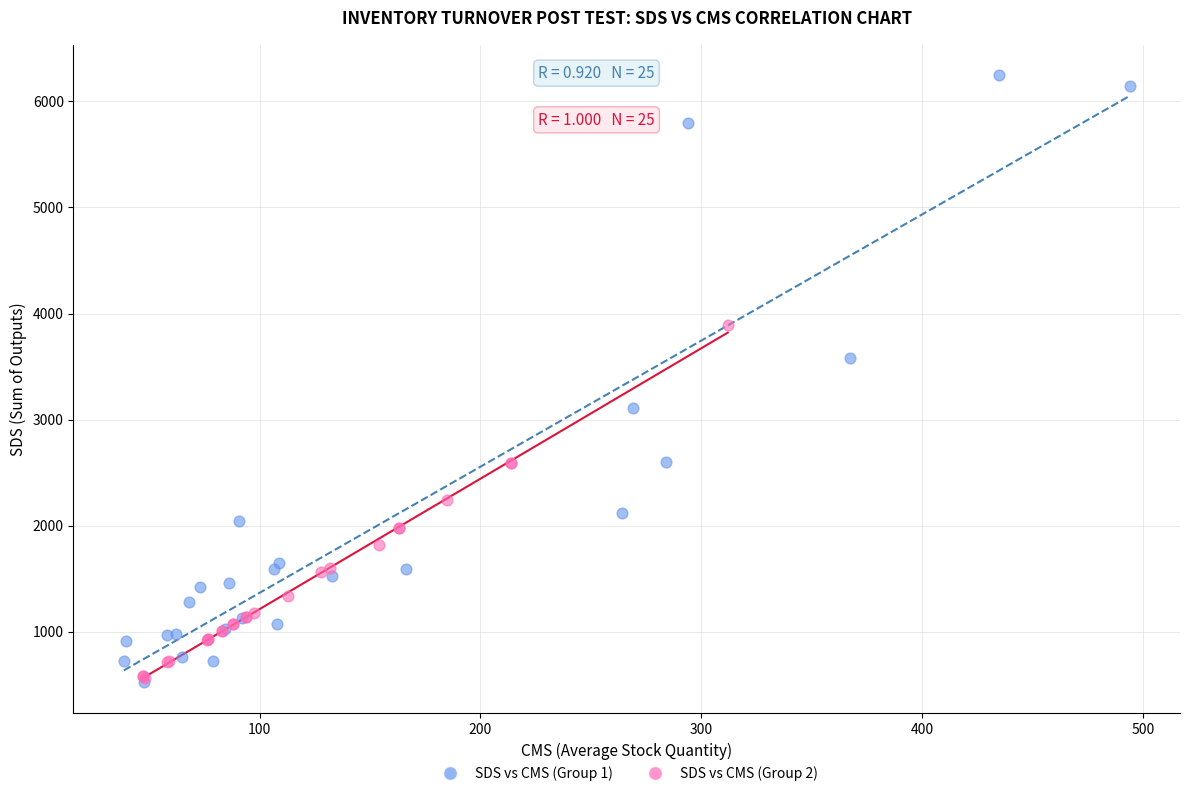

Which series reaches the maximum Y coordinate?

SDS vs CMS (Group 1)